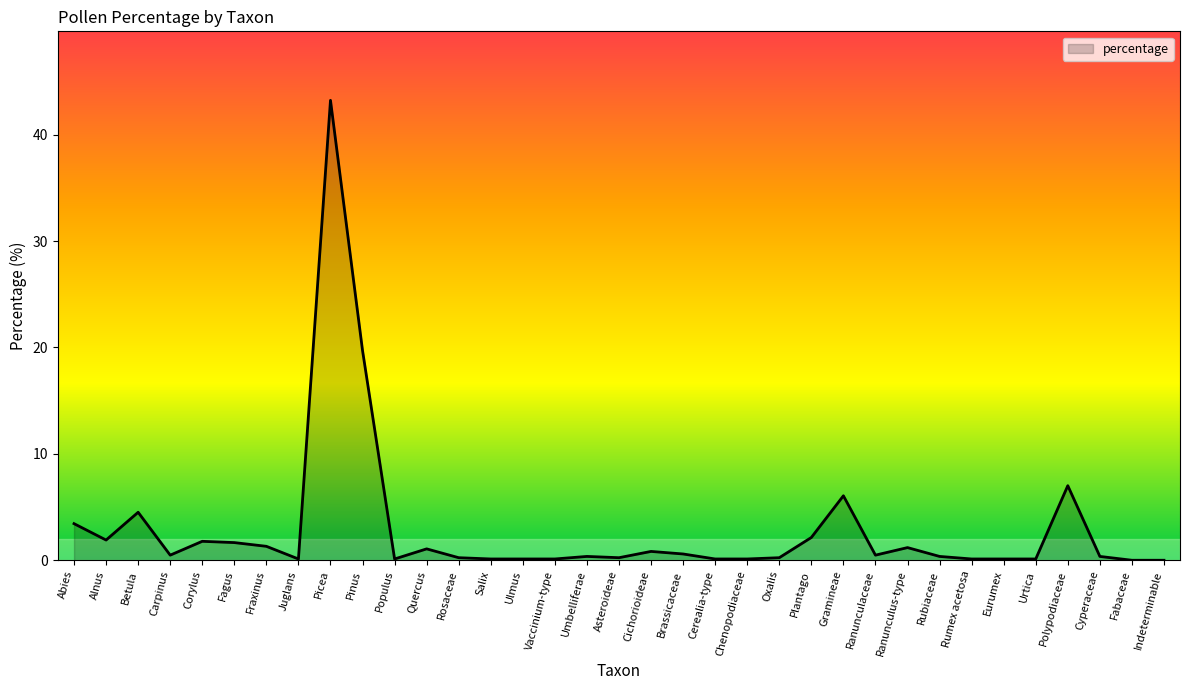

True or false: the data shows 0.0 at Fabaceae.

True